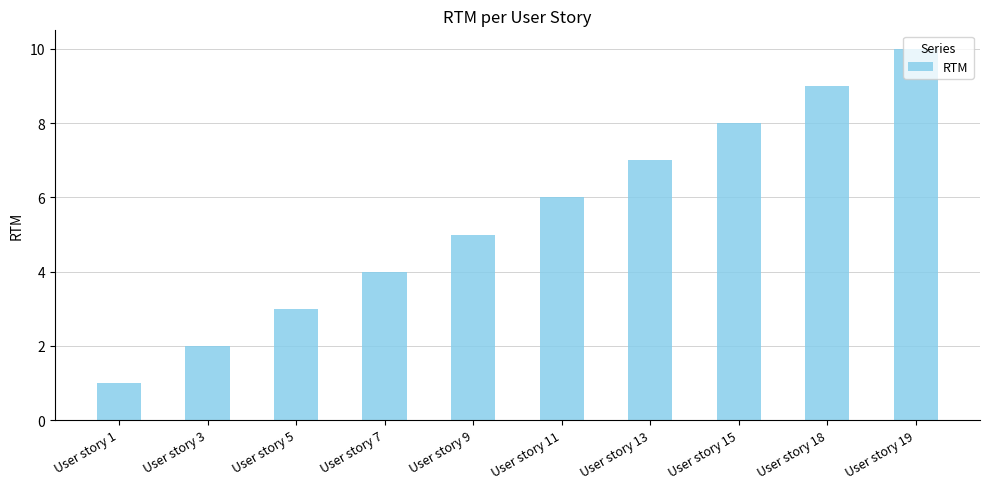

Which label corresponds to the largest value in the chart?

User story 19